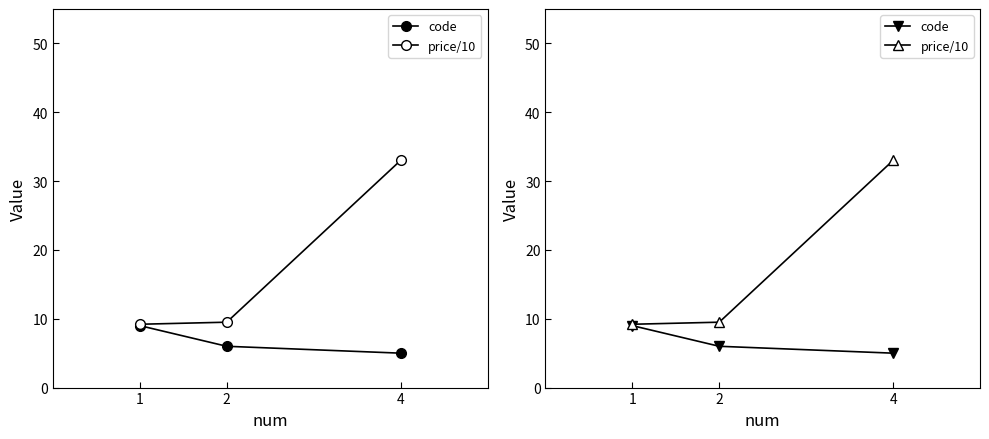

The price/10 series shows 3.4 at 2. True or false?

False